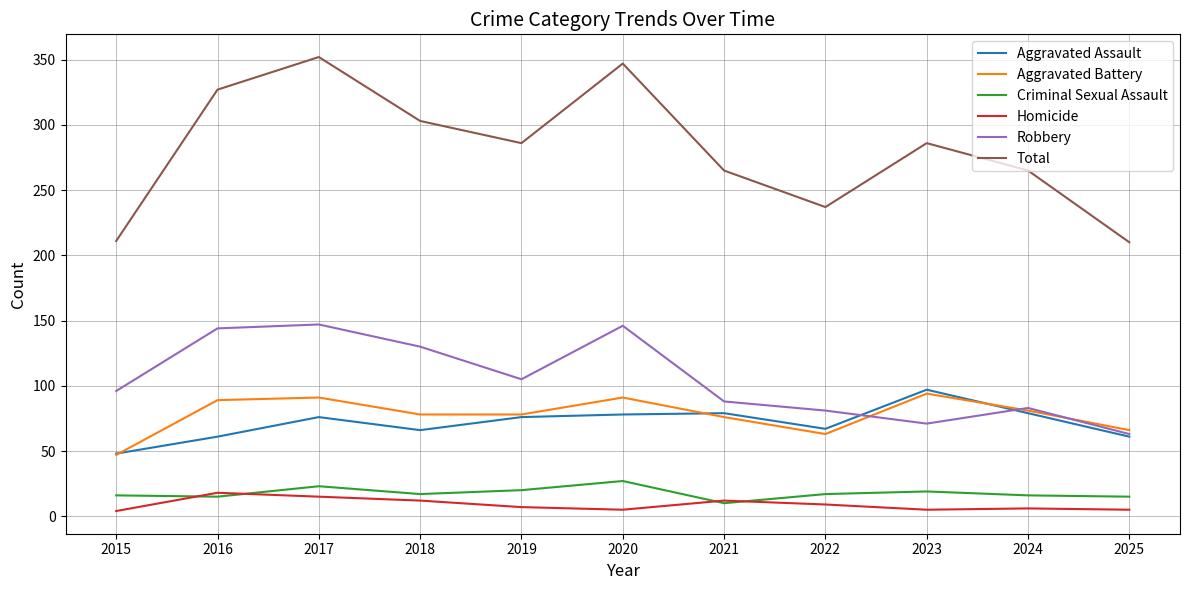

What is the difference between the Criminal Sexual Assault values at 2015 and 2025?

1